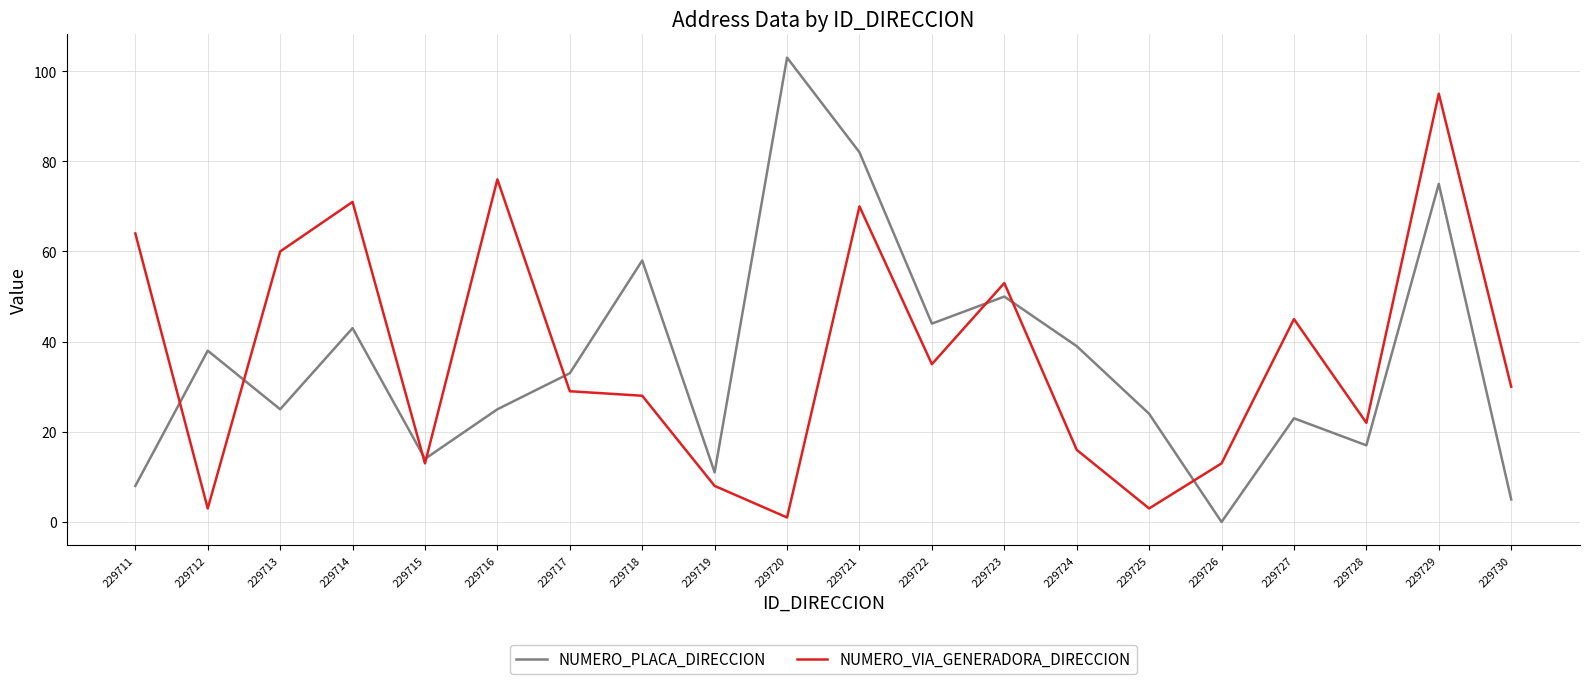

What is the average value of the NUMERO_PLACA_DIRECCION series?

36